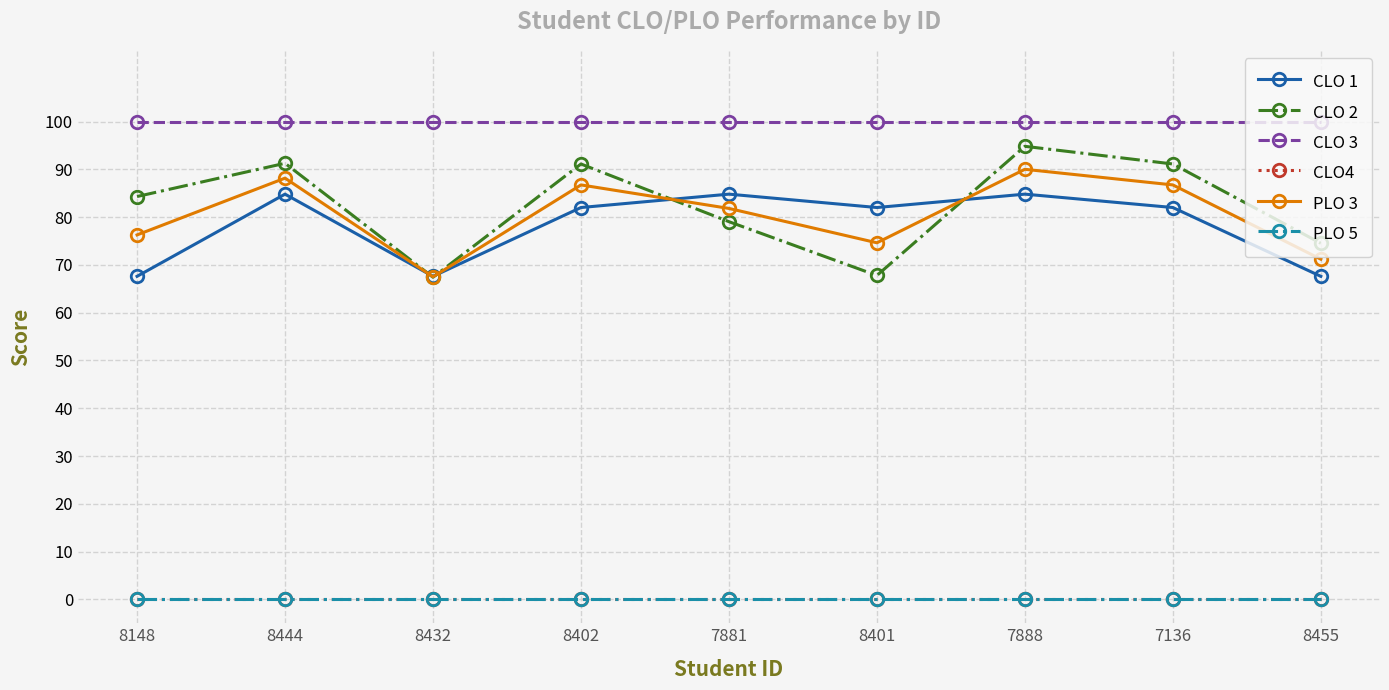

Count the number of data series in this chart.

6